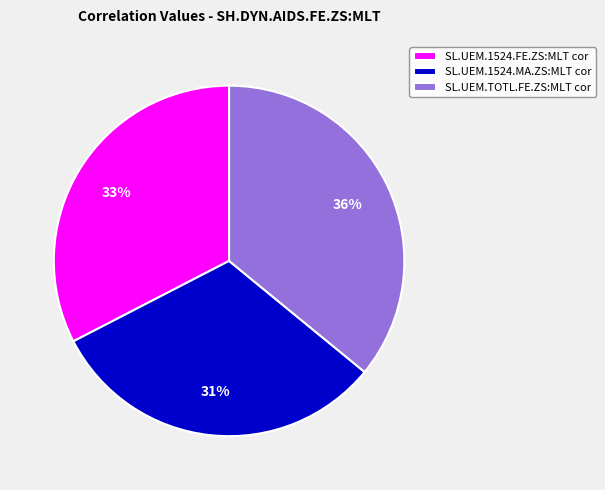

To the nearest percent, what is the difference between the SL.UEM.TOTL.FE.ZS:MLT cor and SL.UEM.1524.FE.ZS:MLT cor slice percentages?

3%